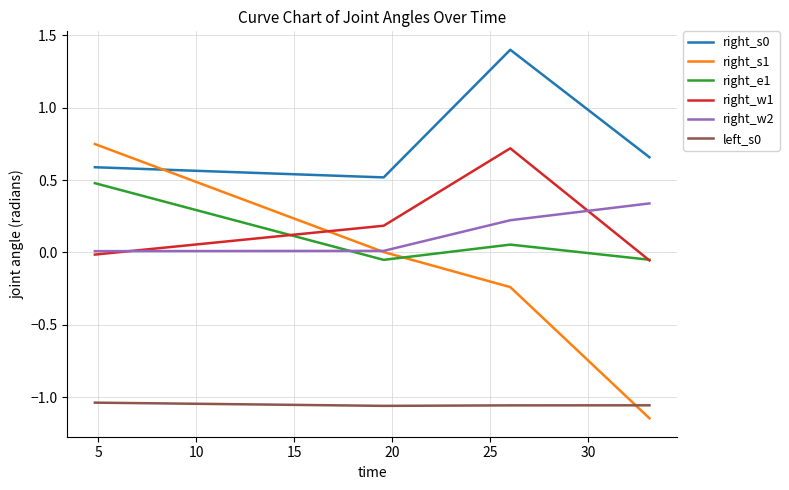

True or false: right_e1 and left_s0 intersect in this chart.

False